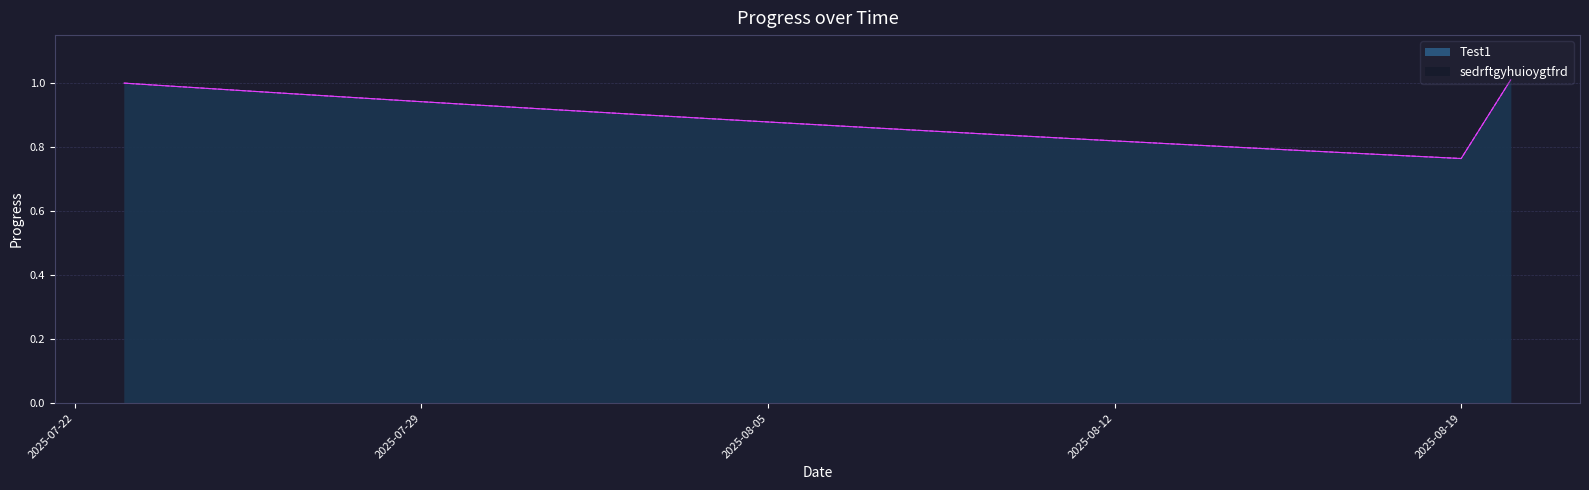

True or false: Test1 and sedrftgyhuioygtfrd cross at least once.

False